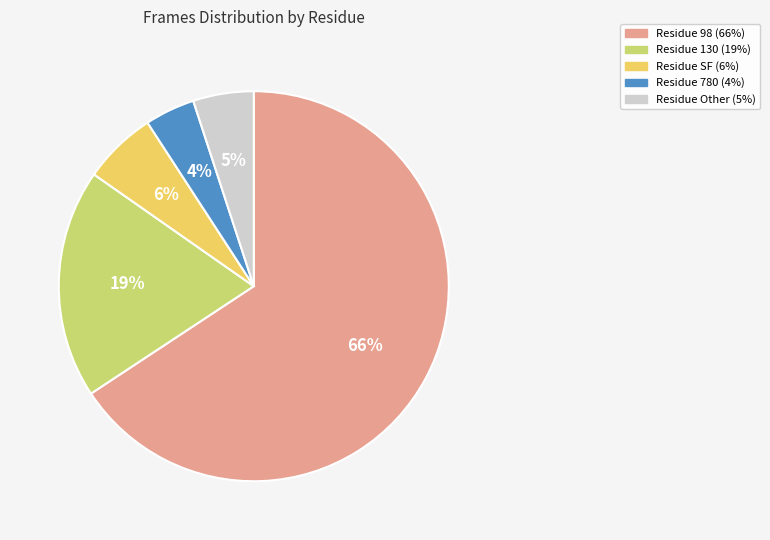

To the nearest percent, what is the difference between the largest and smallest slice percentages?

62%